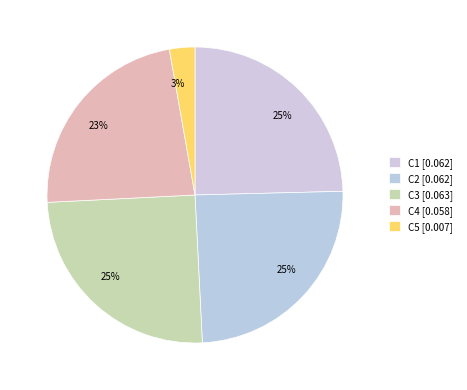

Combined, do C2 and C1 account for over 50%?

No